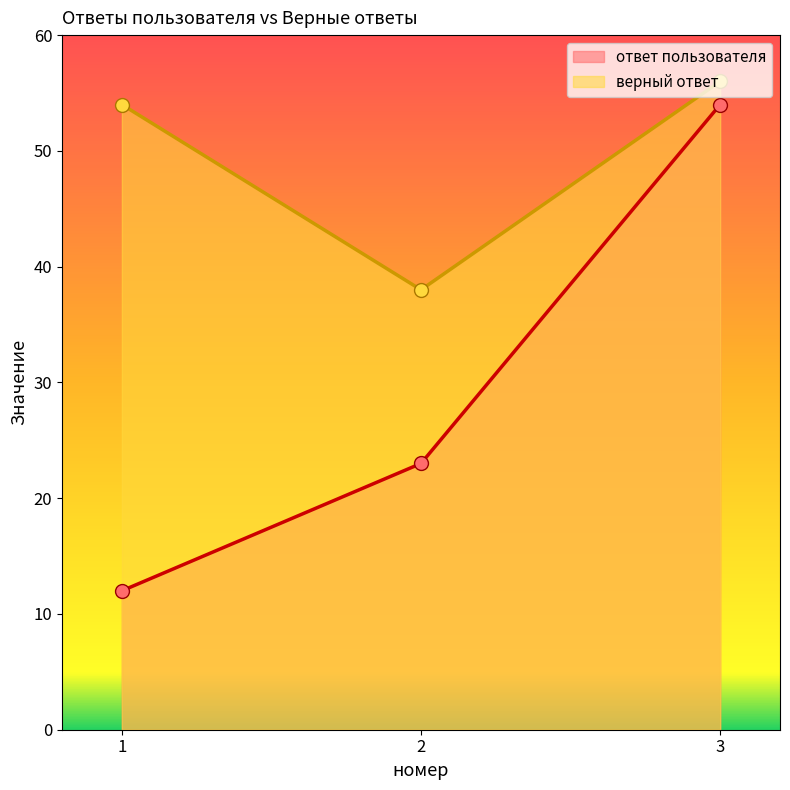

List the labels in order of ответ пользователя value, largest first.

3, 2, 1